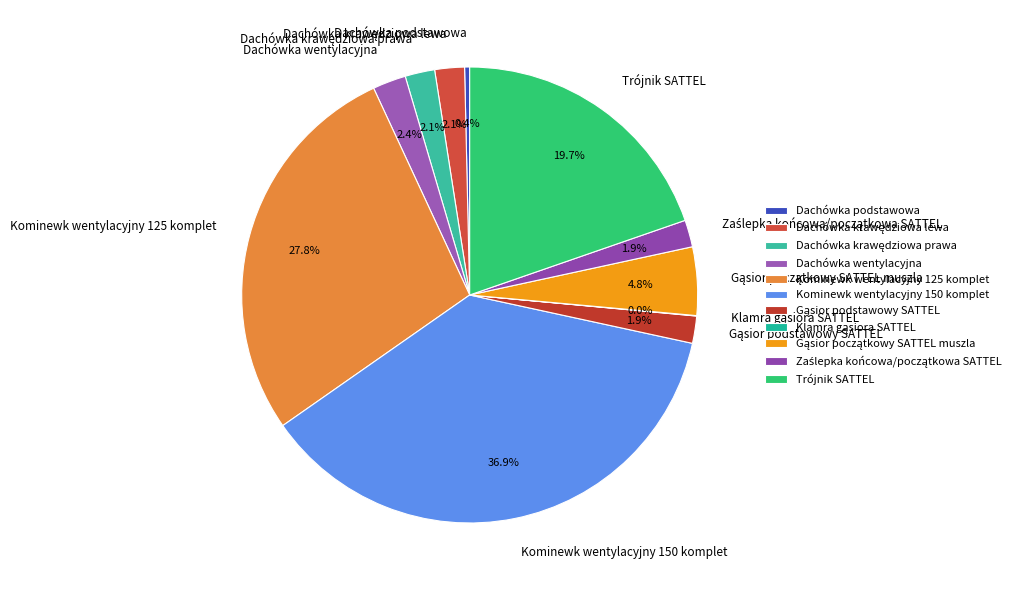

Does Kominewk wentylacyjny 125 komplet account for over 50% of the chart?

No